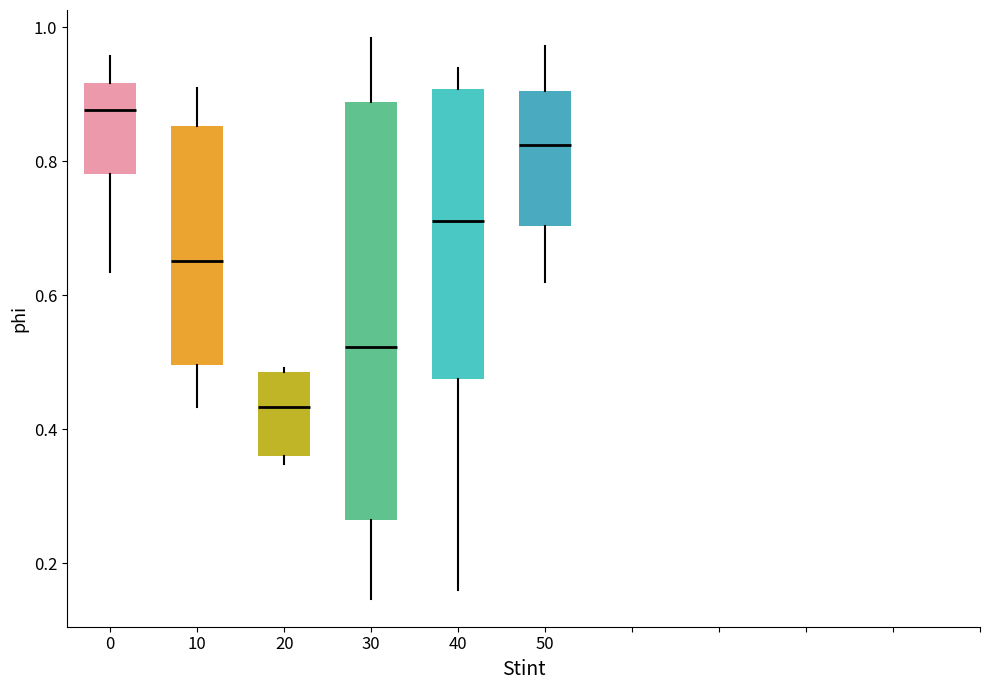

Comparing the boxes themselves (not the whiskers), which one is the tallest?

30